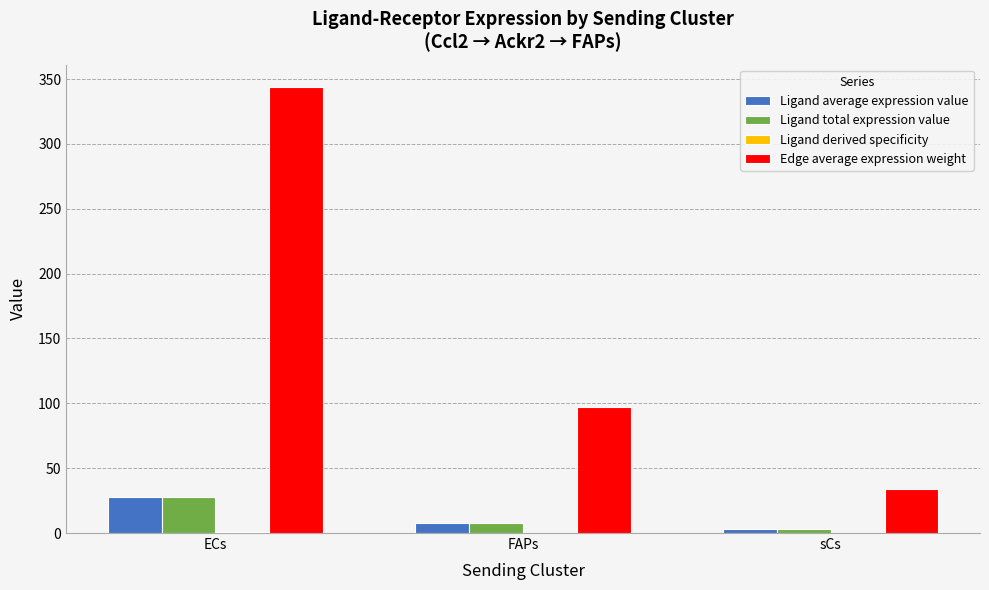

What is the difference between the Ligand total expression value values at FAPs and sCs?

5.1